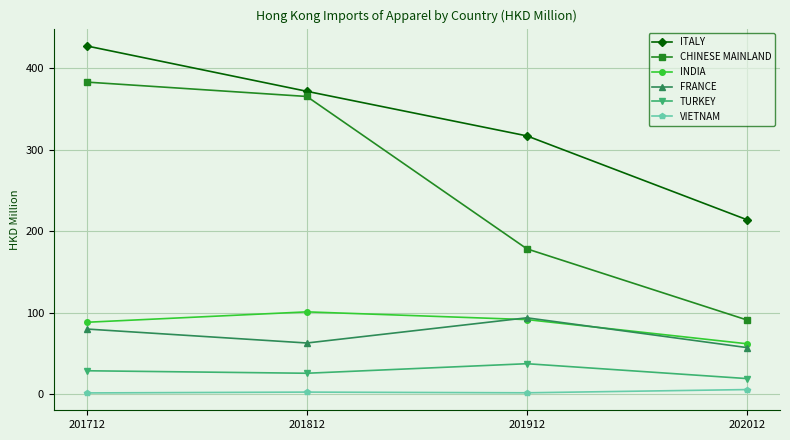

What is the value of the ITALY point at the 2nd from the left?

371.9